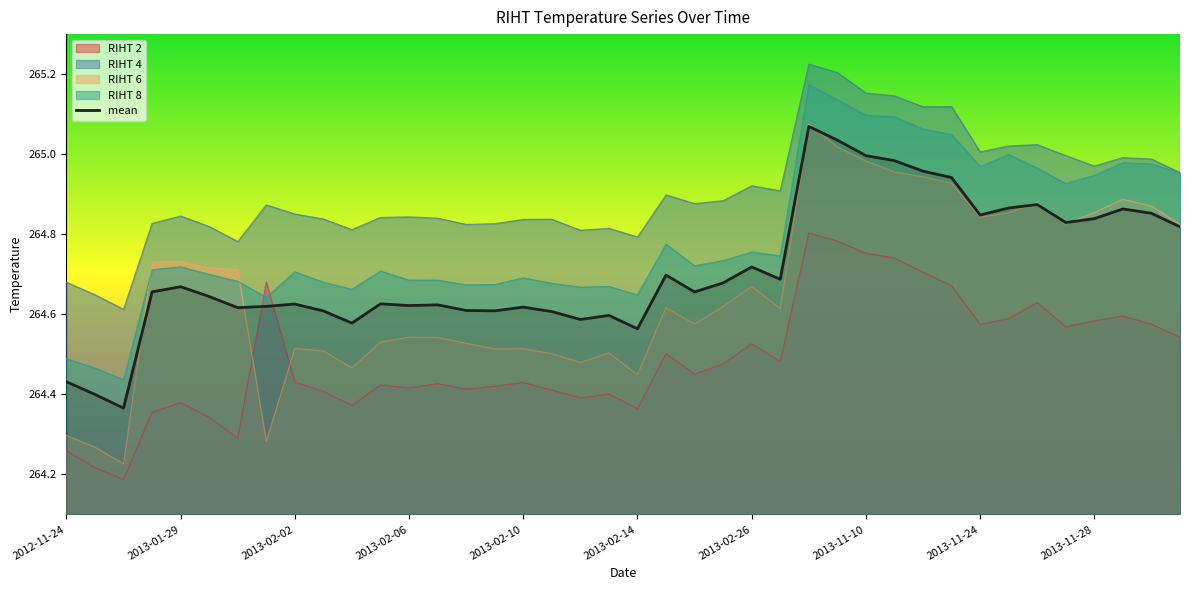

What is the label of the 23rd point from the left?

2013-02-24